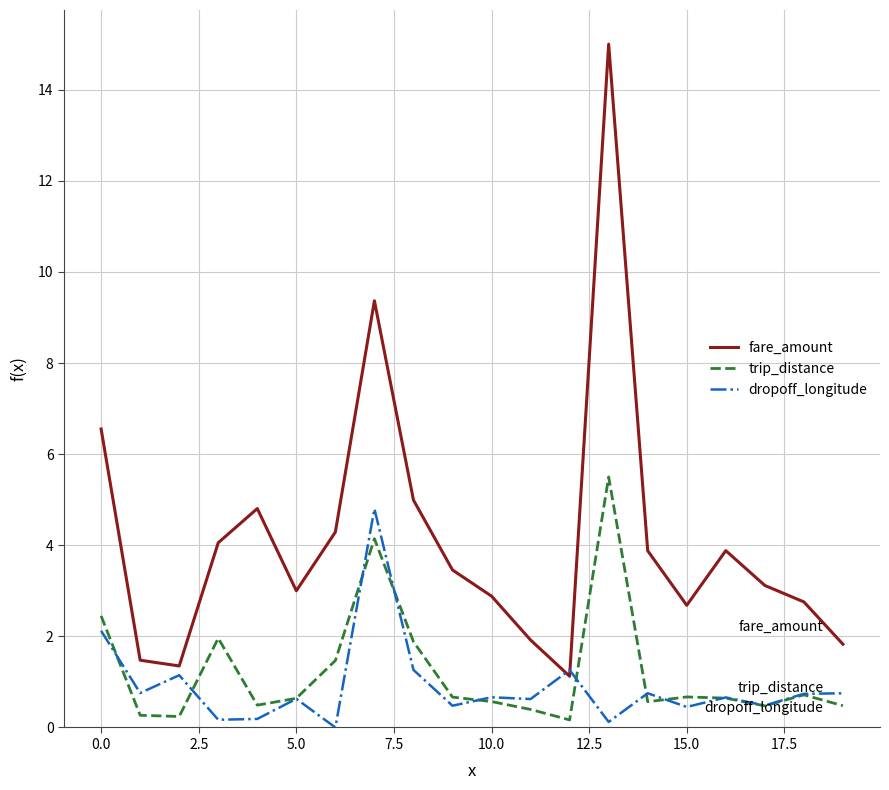

Which series has the largest range (max minus min)?

fare_amount